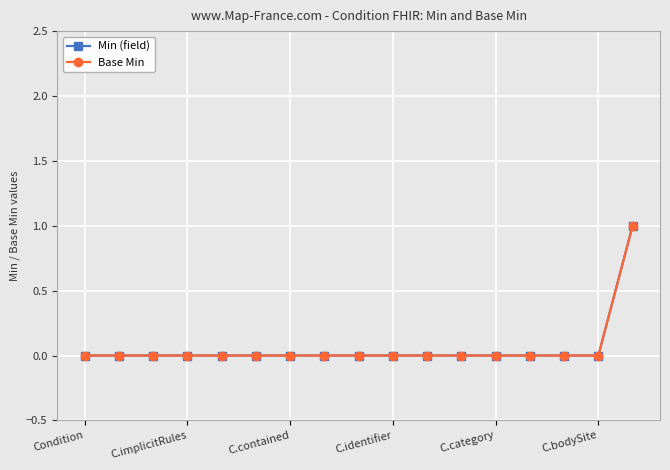

Reading right to left, transcribe all the data shown in this chart.

Min (field): 1	0	0	0	0	0	0	0	0	0	0	0	0	0	0	0	0
Base Min: 1	0	0	0	0	0	0	0	0	0	0	0	0	0	0	0	0